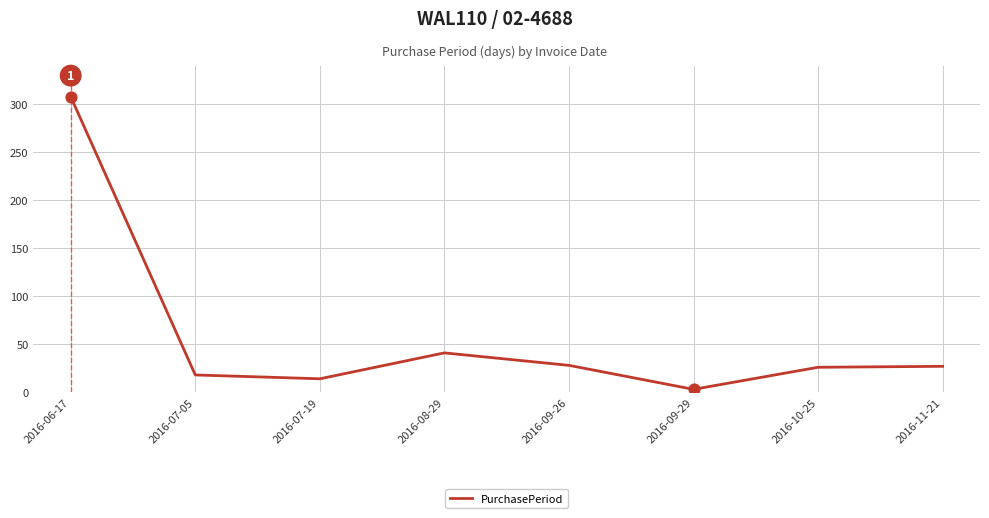

What is the change in value from 2016-07-05 to 2016-10-25?

+8